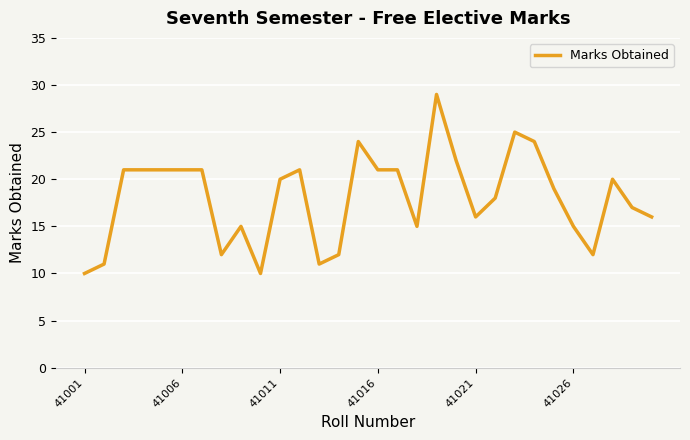

What is the maximum value shown in the chart?

29